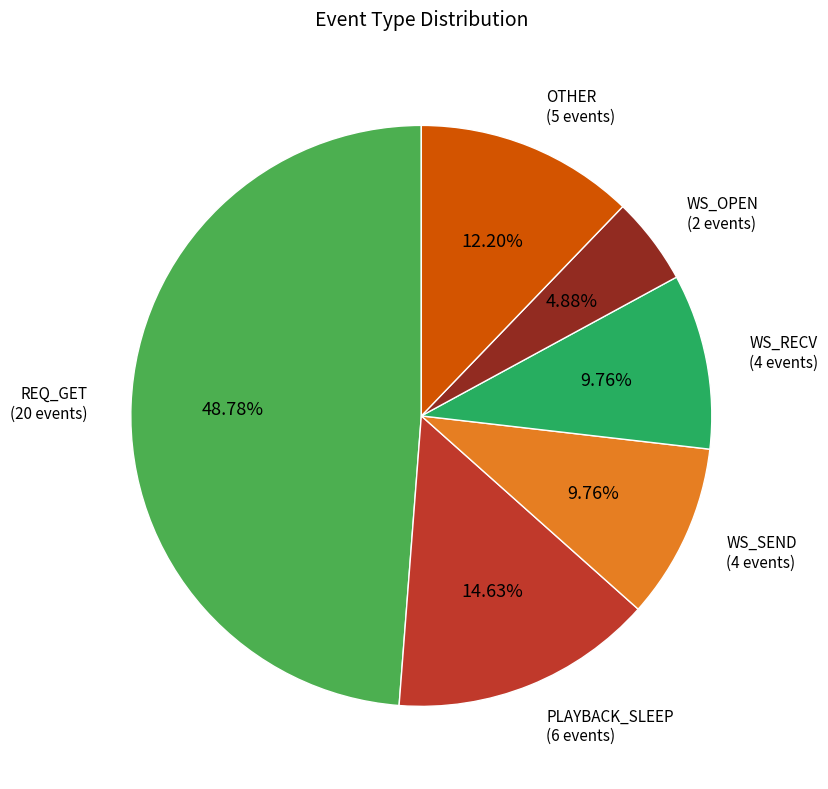

Is there a majority slice in this chart?

No